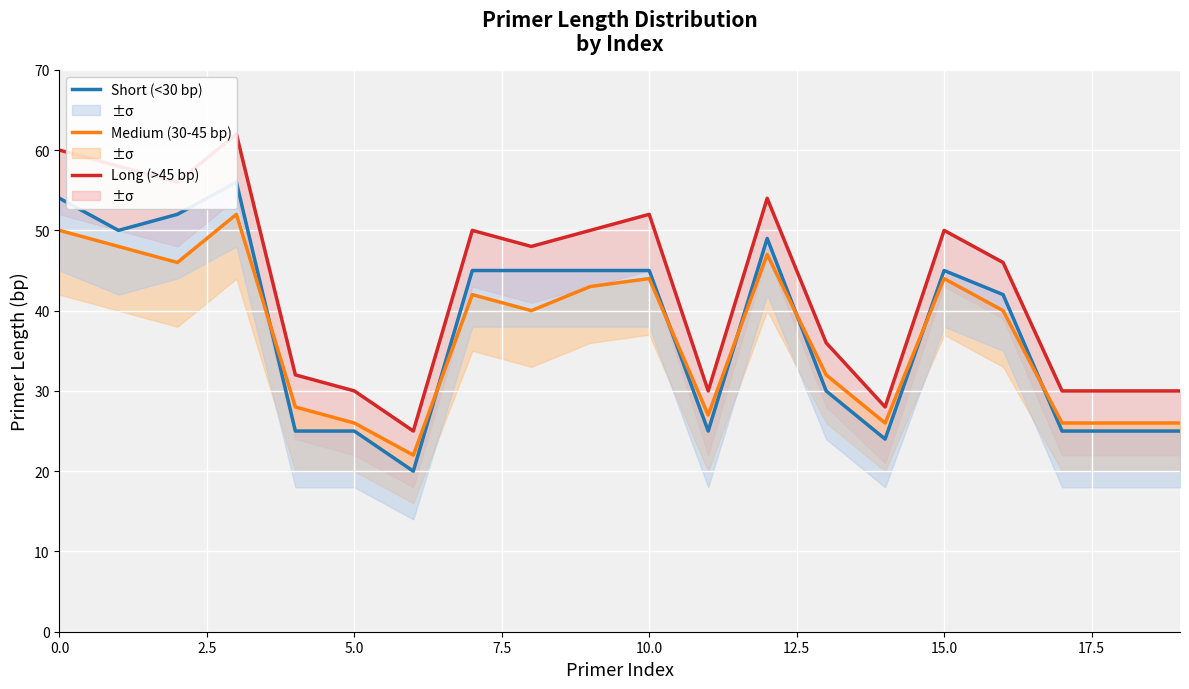

What is the value of the Short (<30 bp) point at the 10th from the left?

45